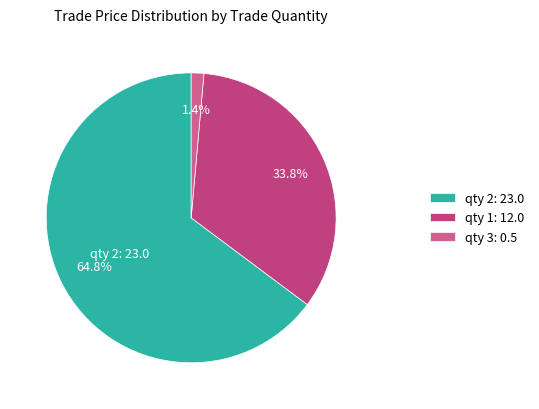

How many slices are in this pie chart?

3